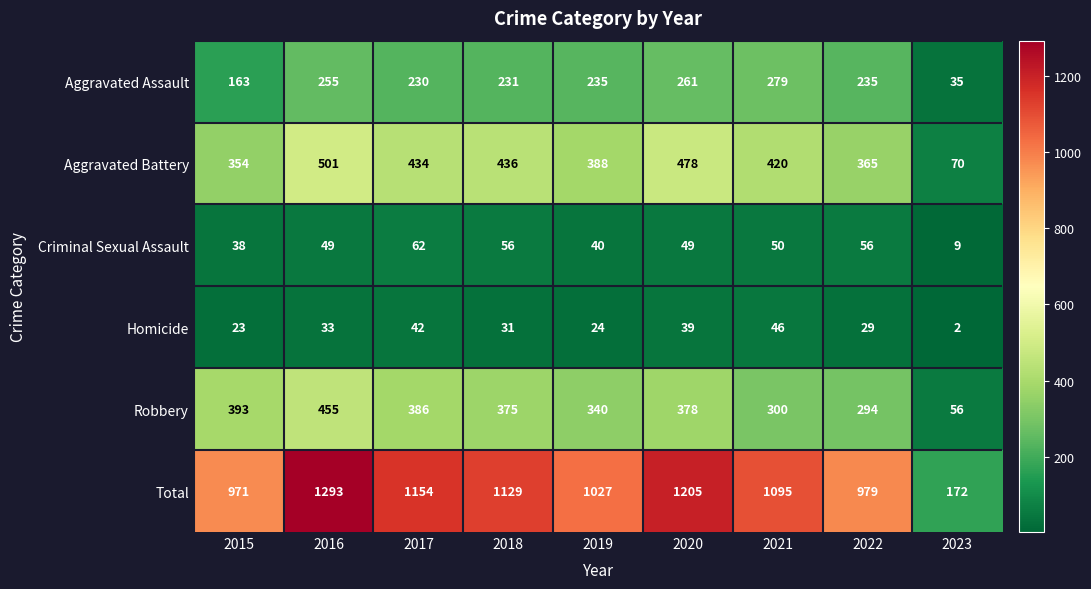

What is the difference between the Homicide values at 2016 and 2019?

9